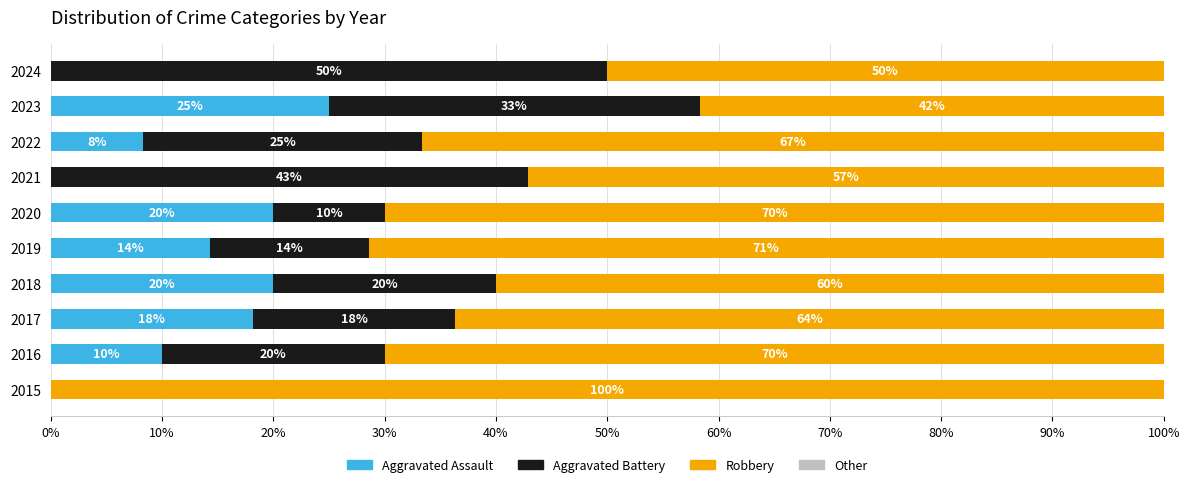

At which label is Aggravated Assault closest to 12?

2016